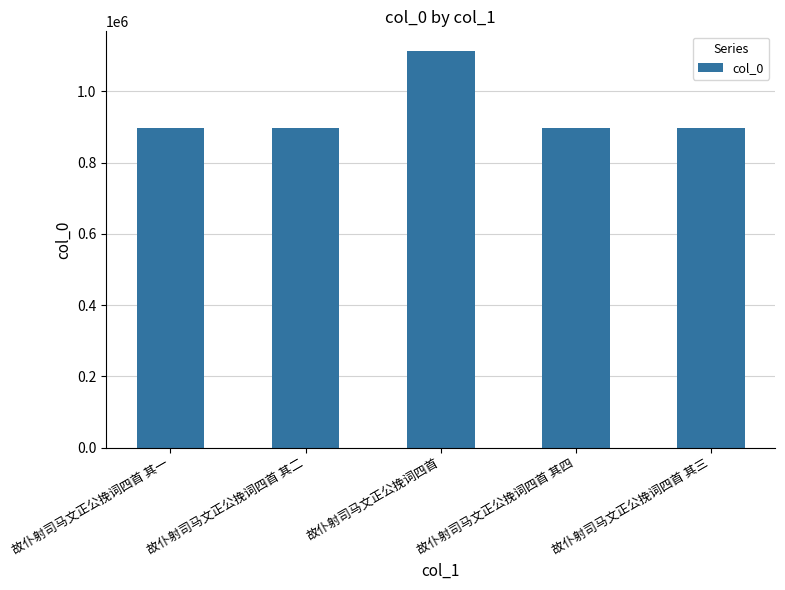

What is the label of the 3rd bar from the left?

故仆射司马文正公挽词四首